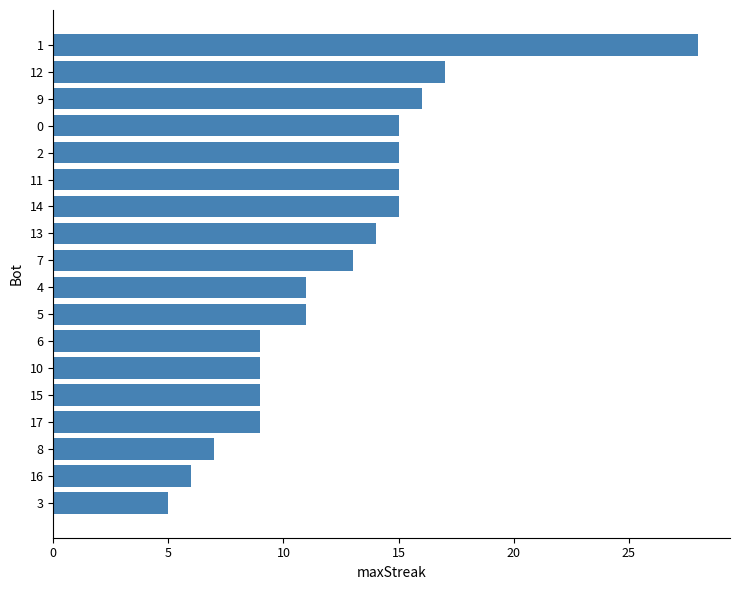

What is the smallest value displayed?

5